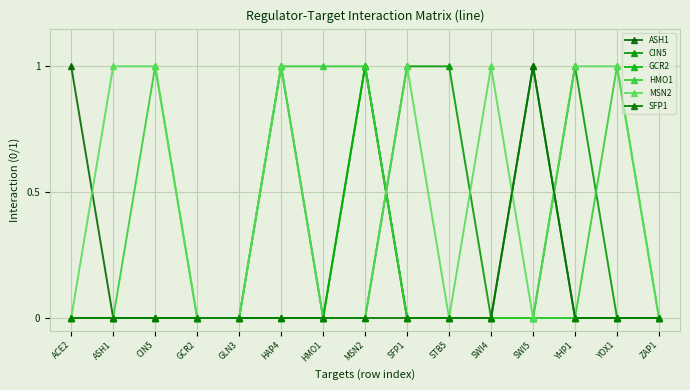

What is the maximum value shown in the chart?

1